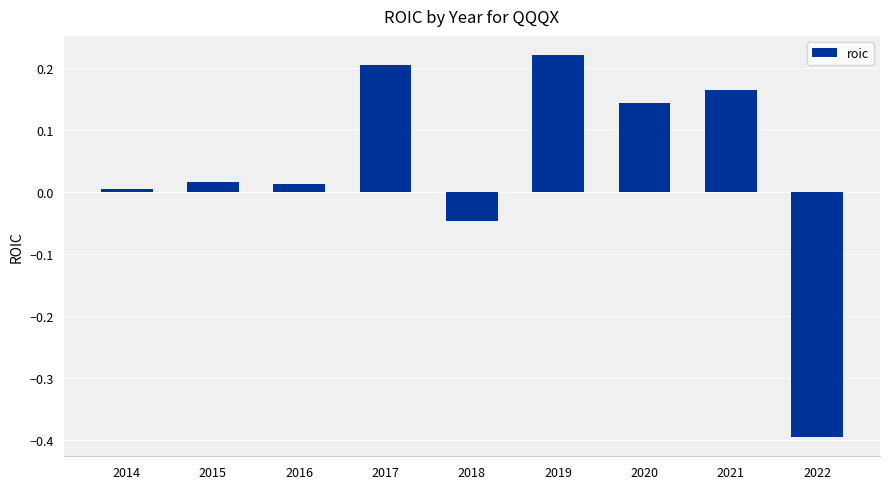

Count the number of categories in the chart.

9